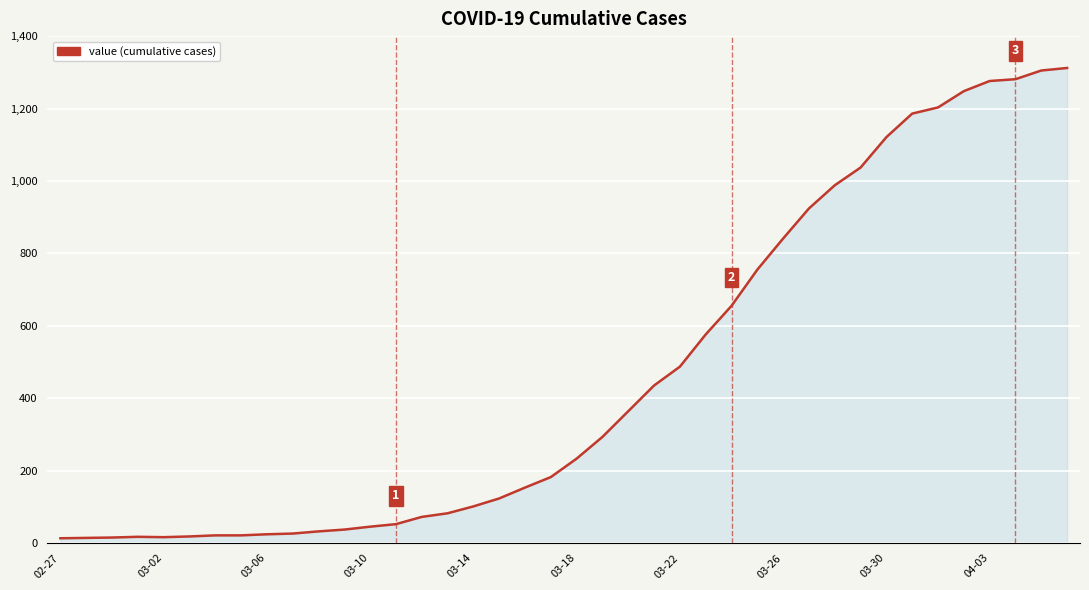

What is the greatest value displayed?

1312